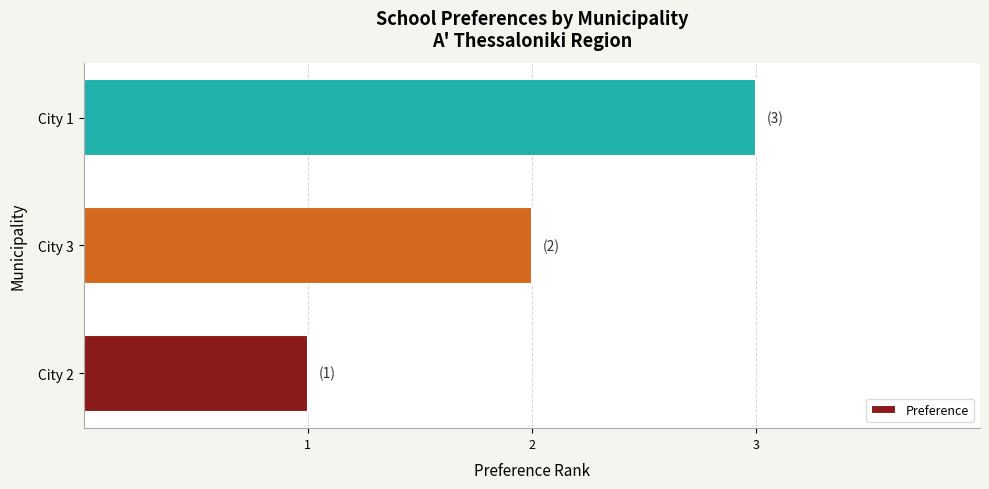

How many series are shown in this chart?

1